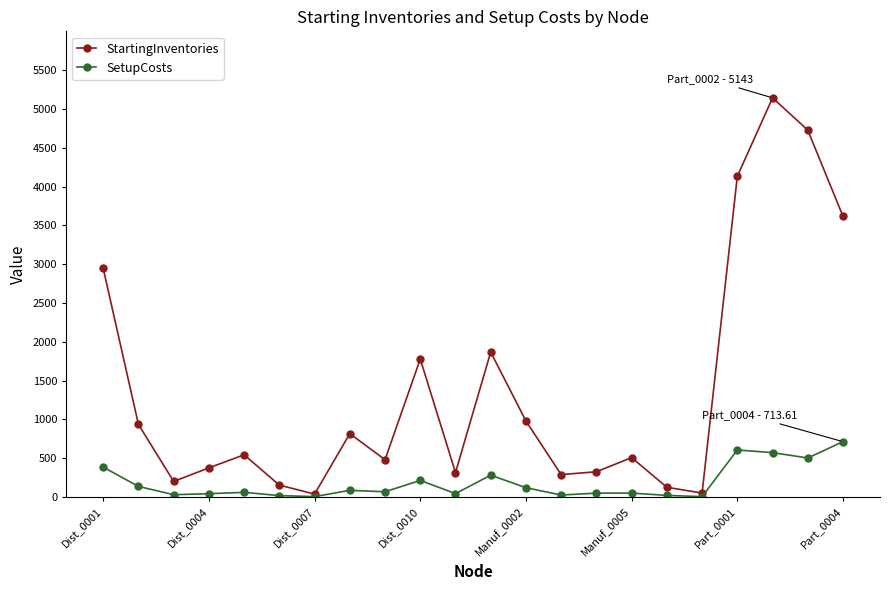

What is the maximum value for SetupCosts?

713.6